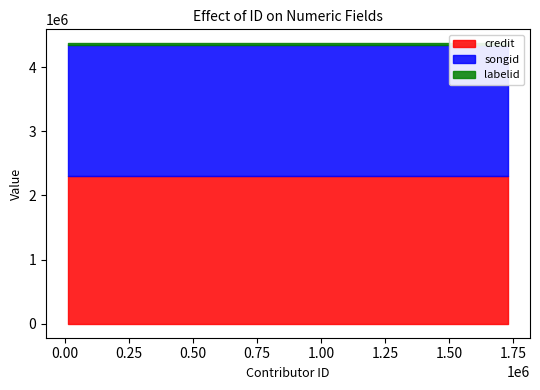

What is the value of the credit point at the 6th from the left?

2300487